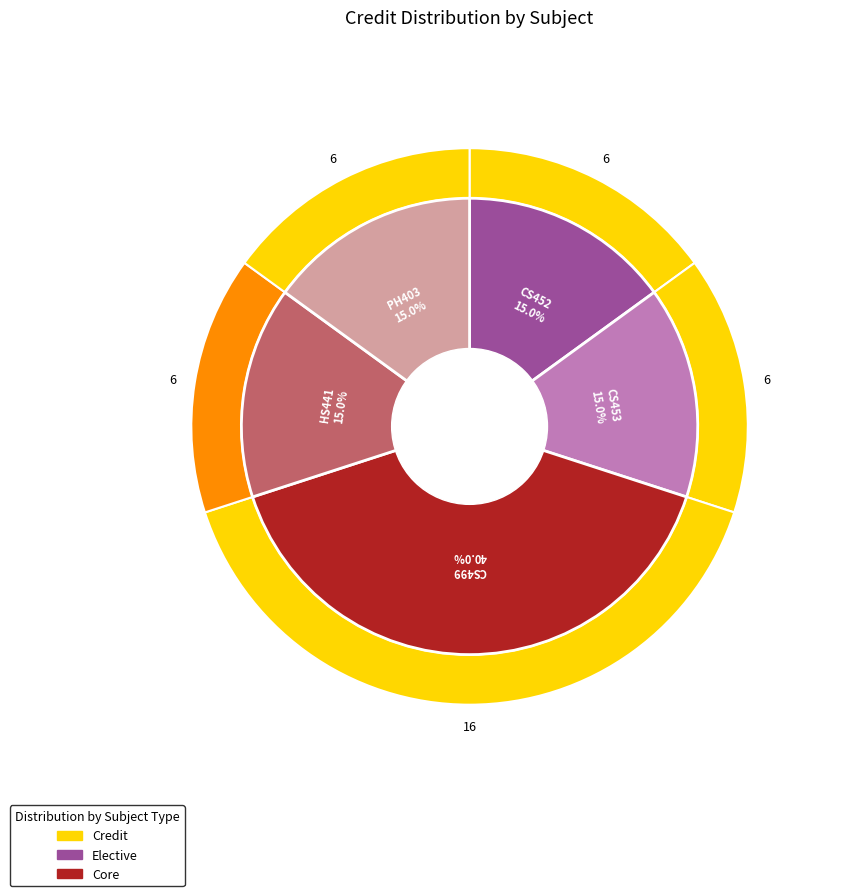

What is the total percentage of CS499 and CS452?

55.0%